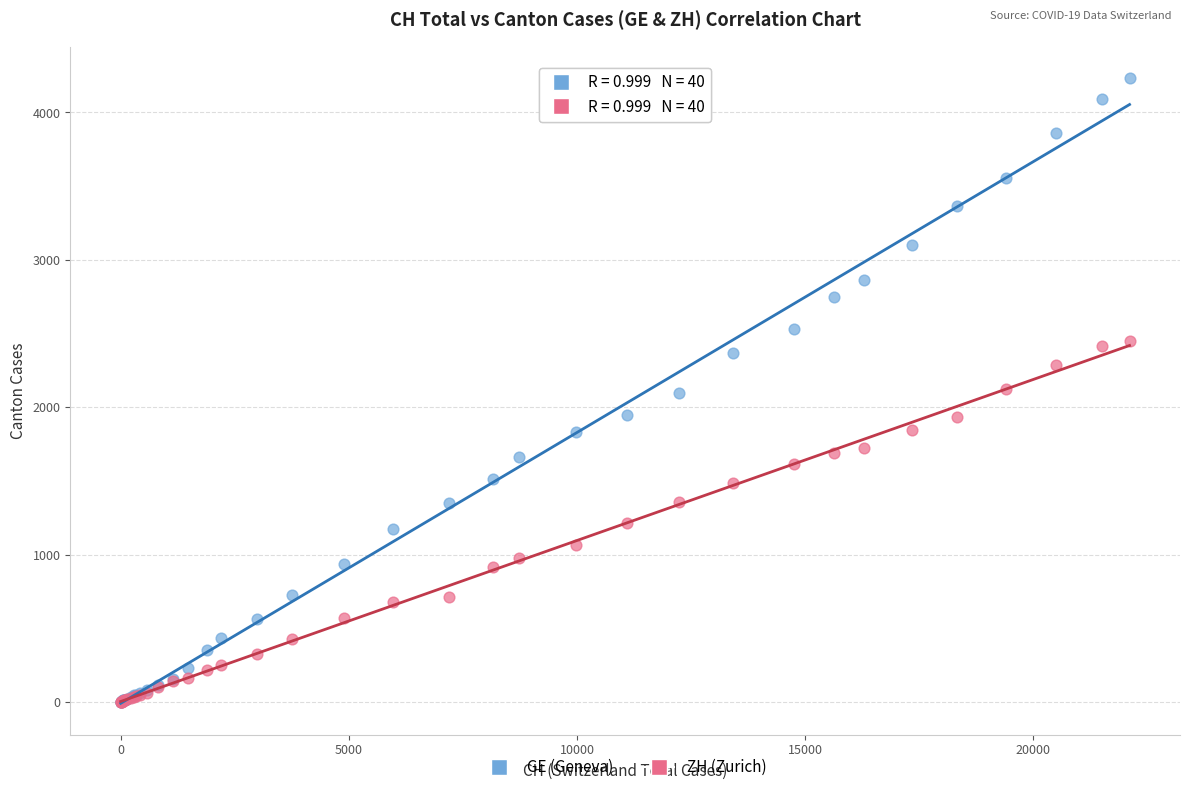

Which series contains the highest Y value?

GE (Geneva)